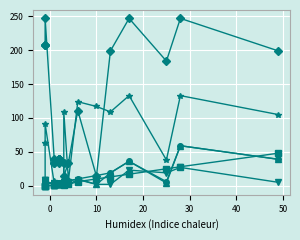

The value of WITHOUT_ISOLATION_LAYER at 12 is 6. True or false?

False